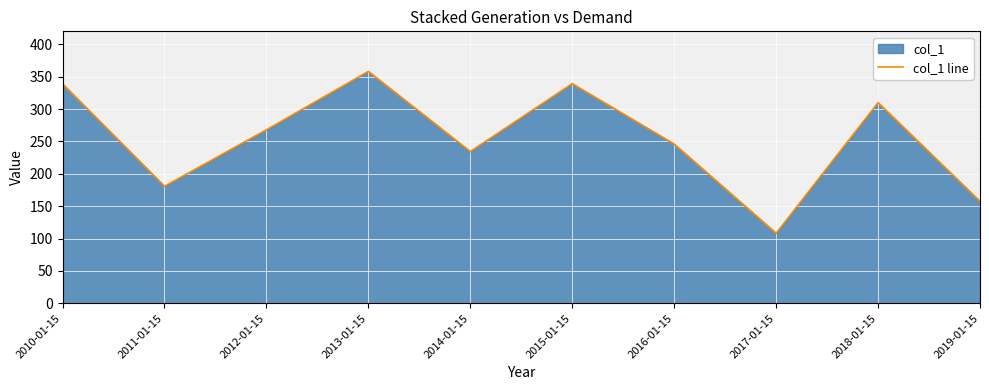

Reading right to left, what are all the values shown in this chart?

2019-01-15=157.4	2018-01-15=309.9	2017-01-15=108.2	2016-01-15=246.0	2015-01-15=339.2	2014-01-15=234.4	2013-01-15=358.2	2012-01-15=268.0	2011-01-15=180.7	2010-01-15=338.9